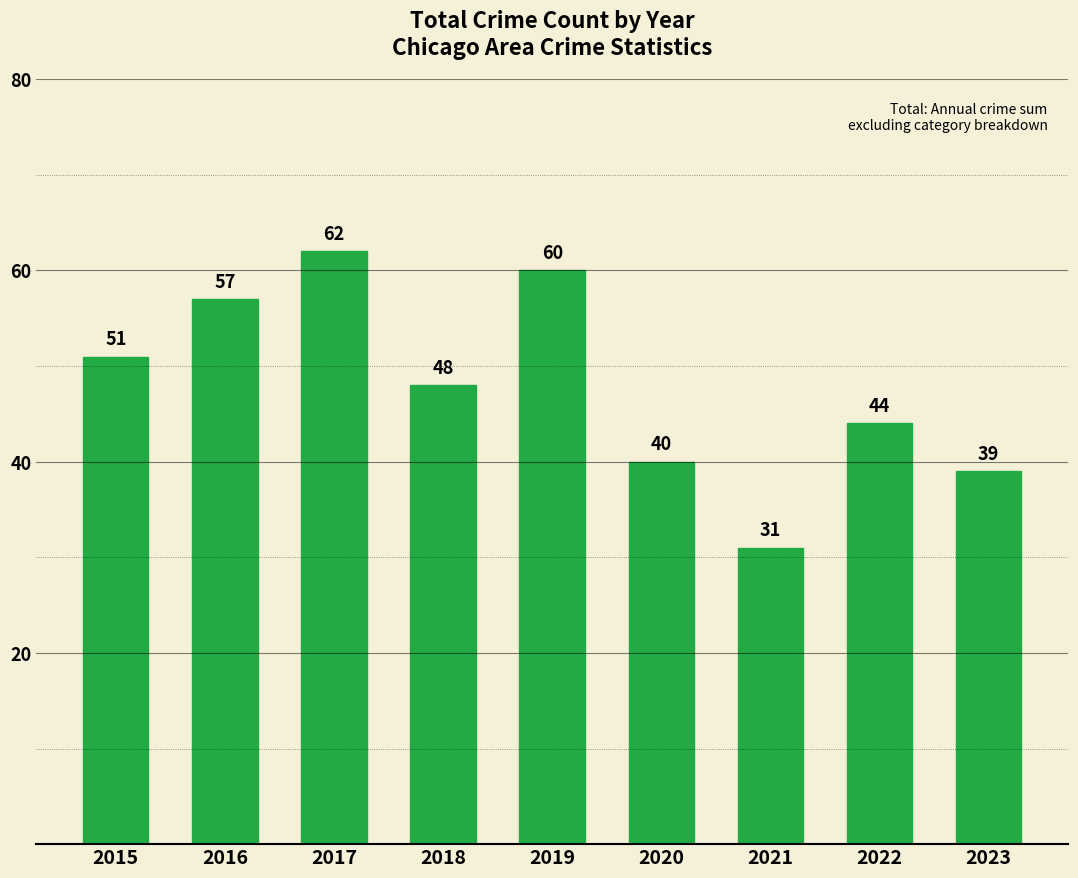

Reading left to right, what are all the values shown in this chart?

2015=51	2016=57	2017=62	2018=48	2019=60	2020=40	2021=31	2022=44	2023=39